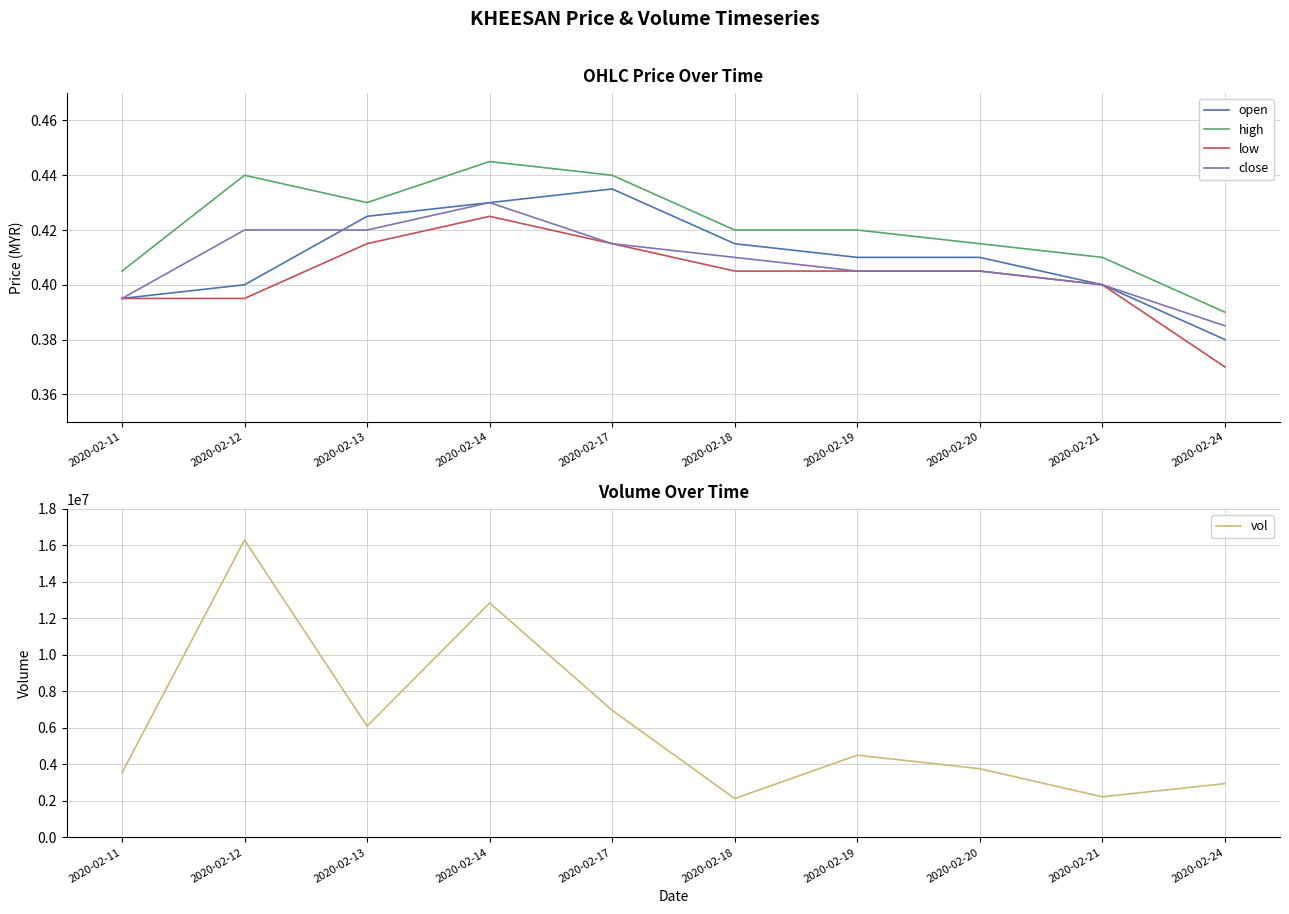

What are all the series names shown in the legend?

open, high, low, close, vol